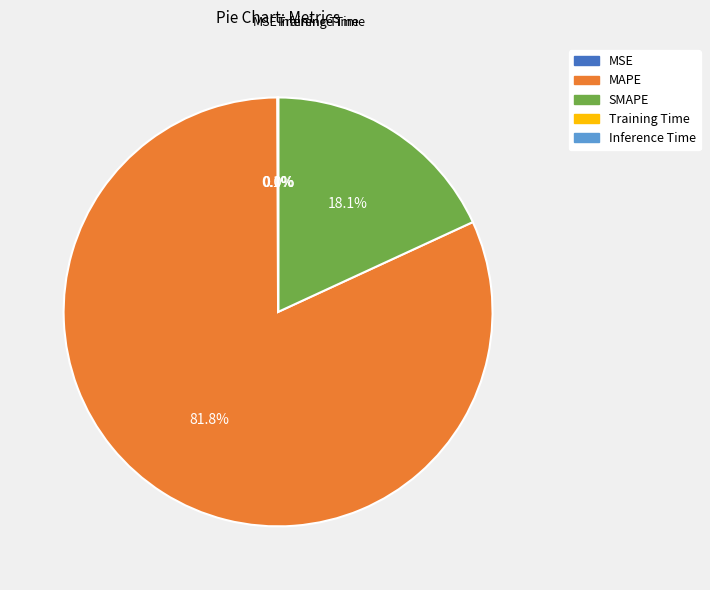

To the nearest percent, what is the average slice percentage?

20%